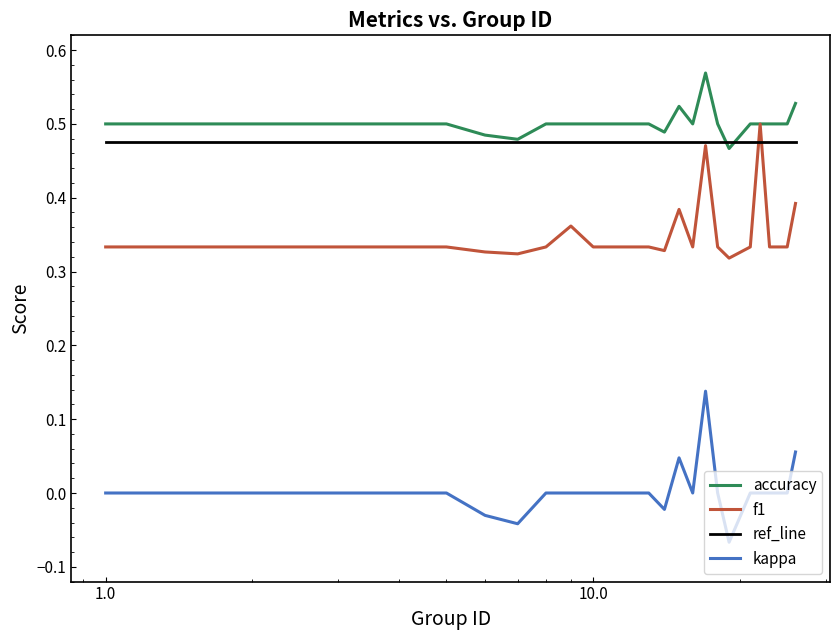

True or false: kappa and f1 intersect in this chart.

False